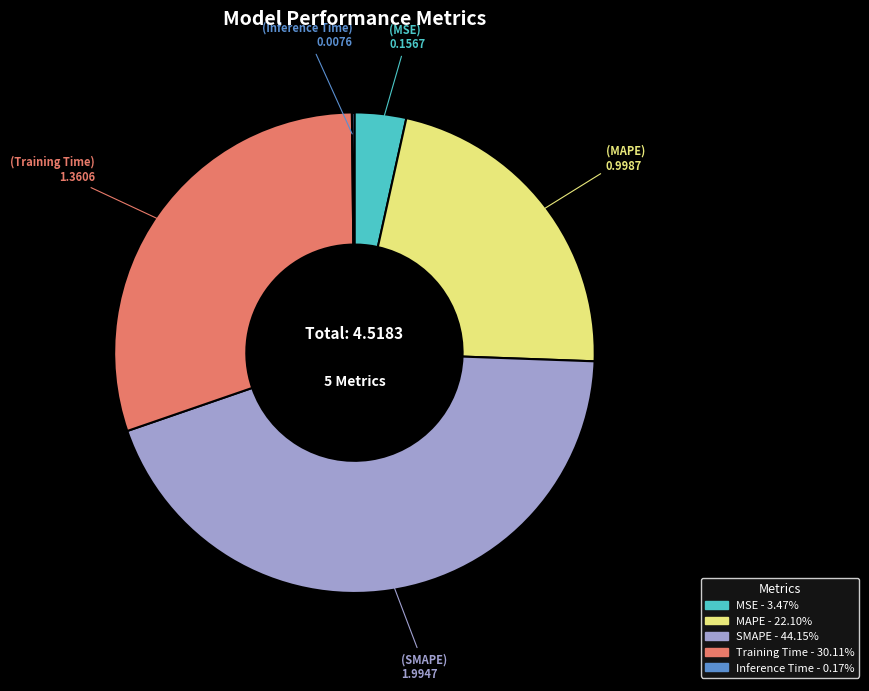

Which has a higher value, MSE or MAPE?

MAPE